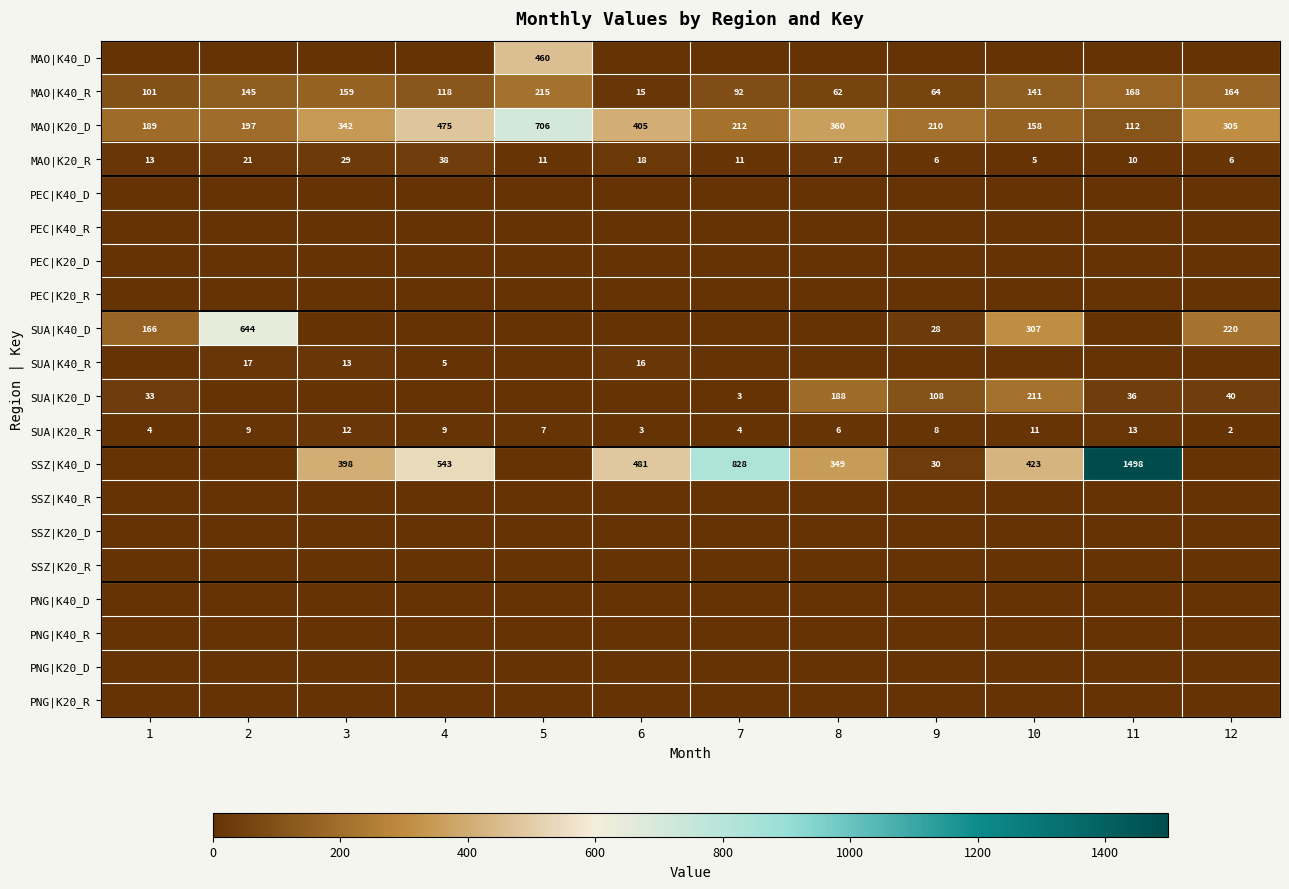

What is the spread (max minus min) of values at 11?

1498